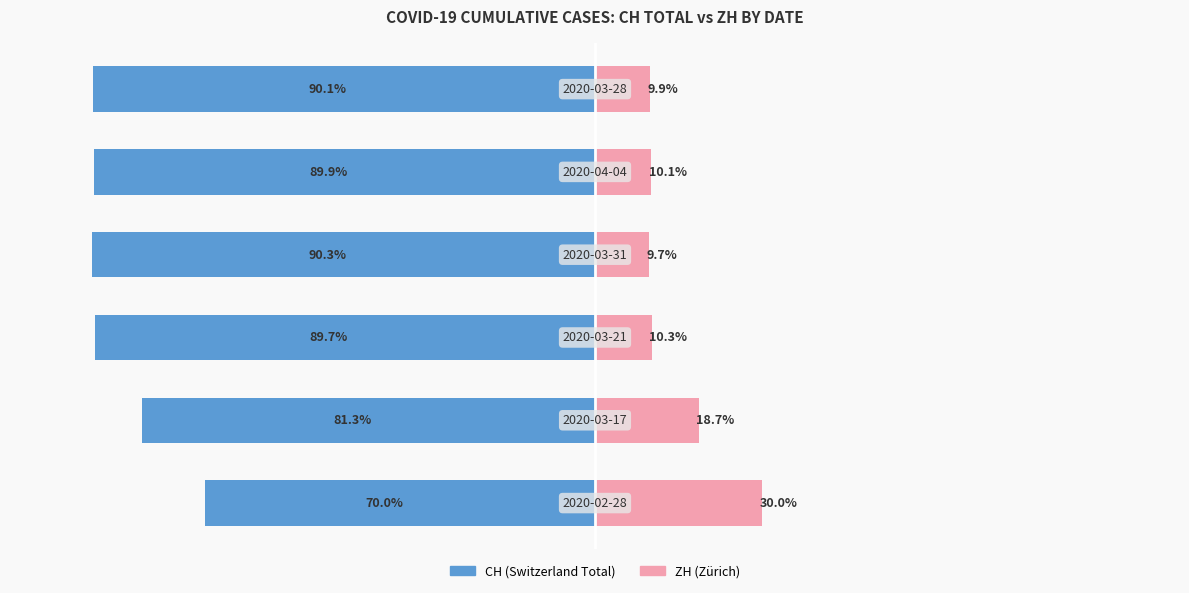

True or false: ZH (ZH) has a value of 9.9 at 0.

True